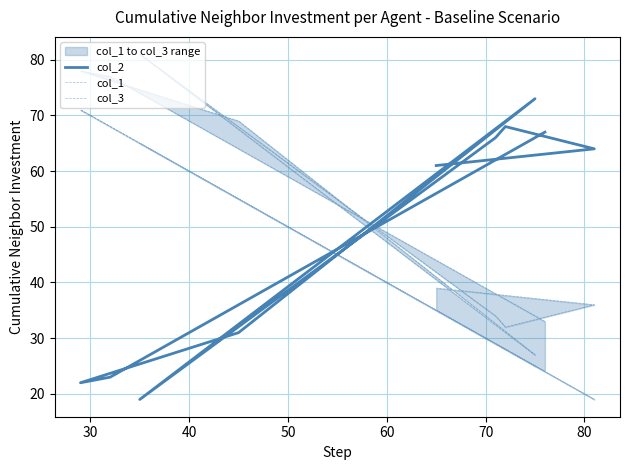

Is this an area chart (filled region under the line)?

No